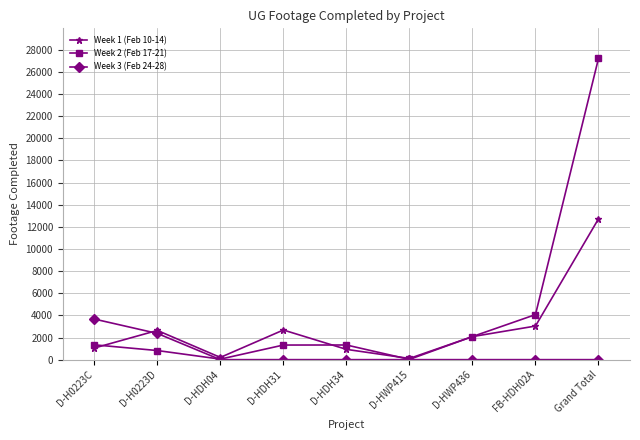

Which series has the largest total across all categories?

Week 2 (Feb 17-21)